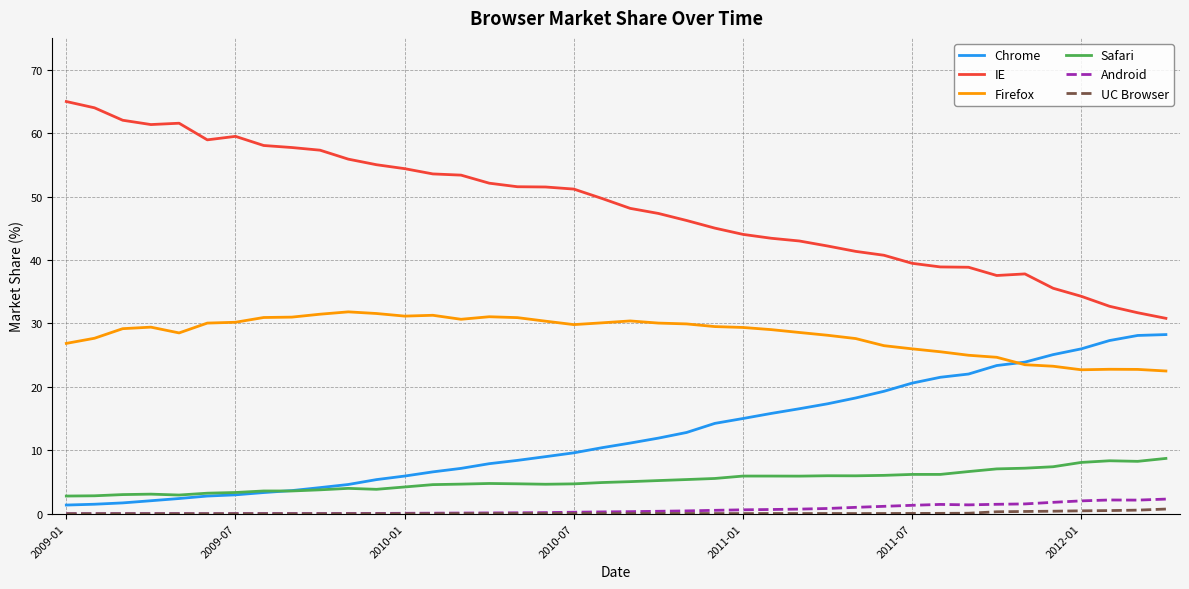

True or false: Chrome and IE intersect in this chart.

False